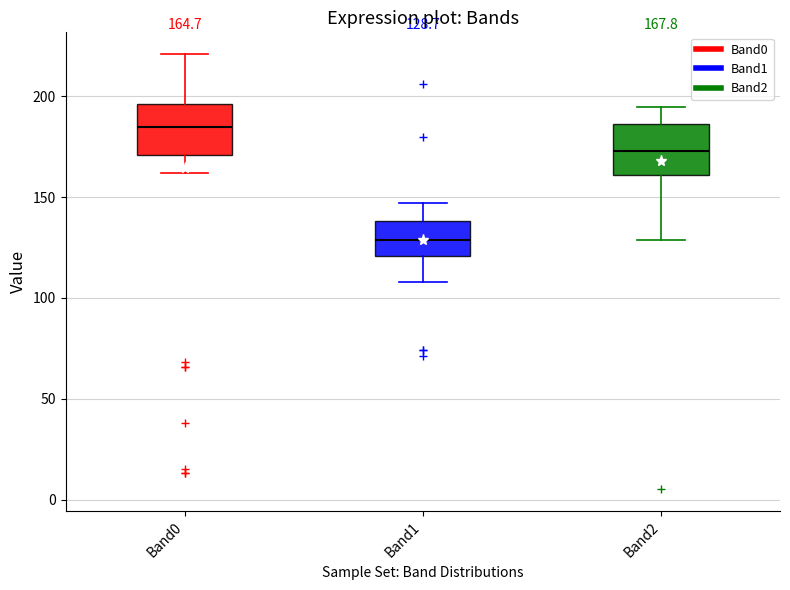

Which box's median line is the lowest?

Band1